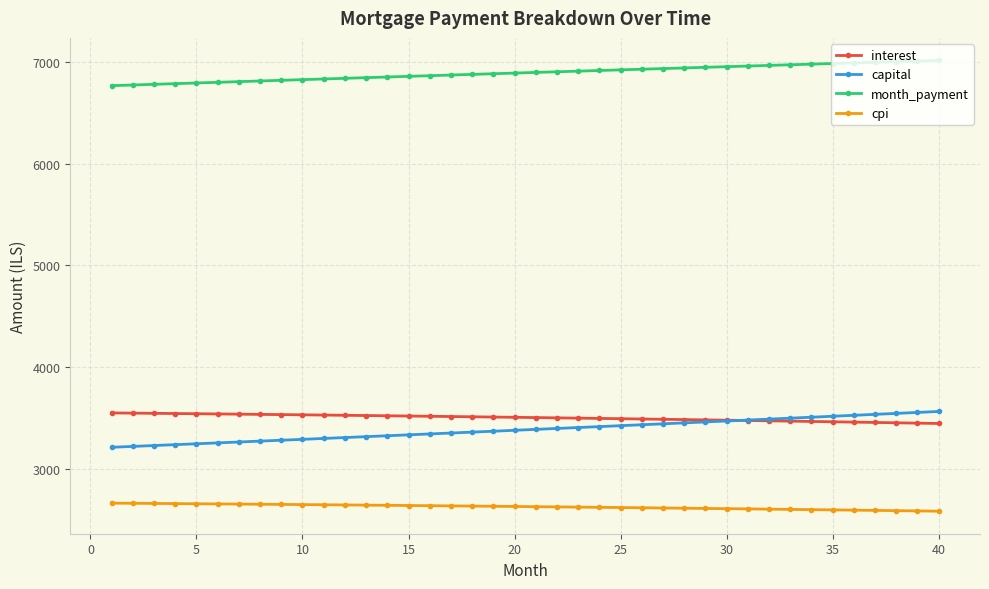

True or false: capital and month_payment cross at least once.

False